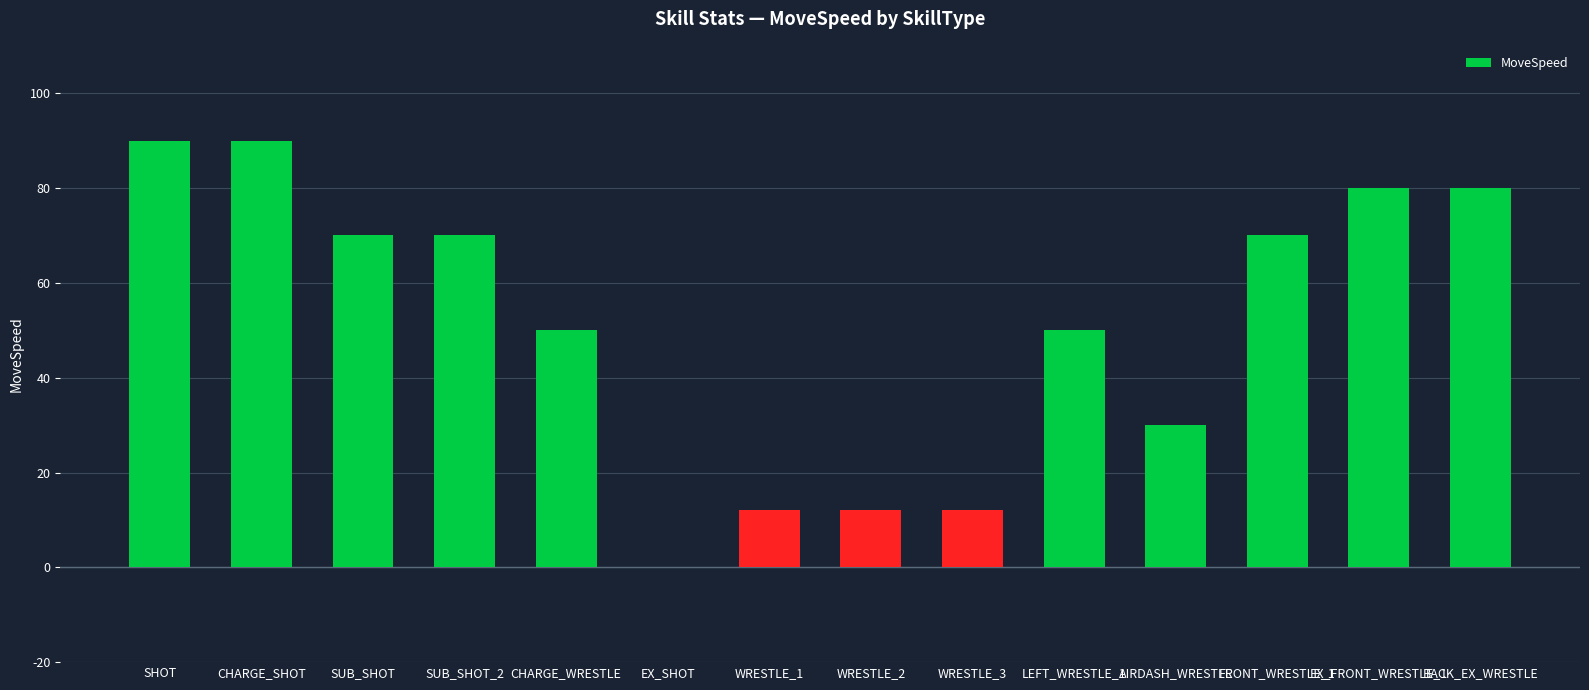

What is the greatest value displayed?

90